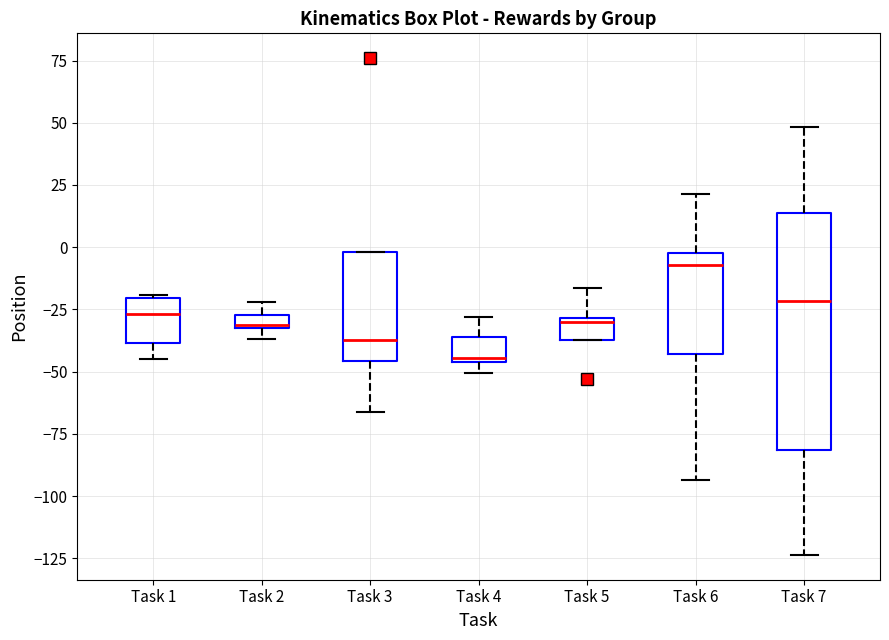

Which box's median line is the highest?

Task 6